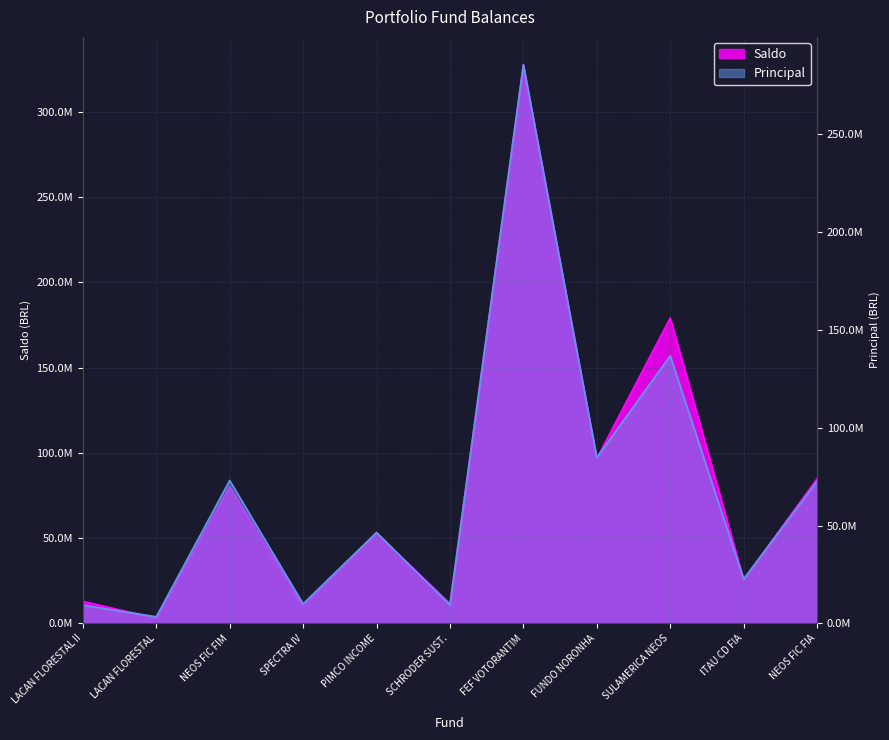

Where is the first local minimum for Saldo?

LACAN FLORESTAL